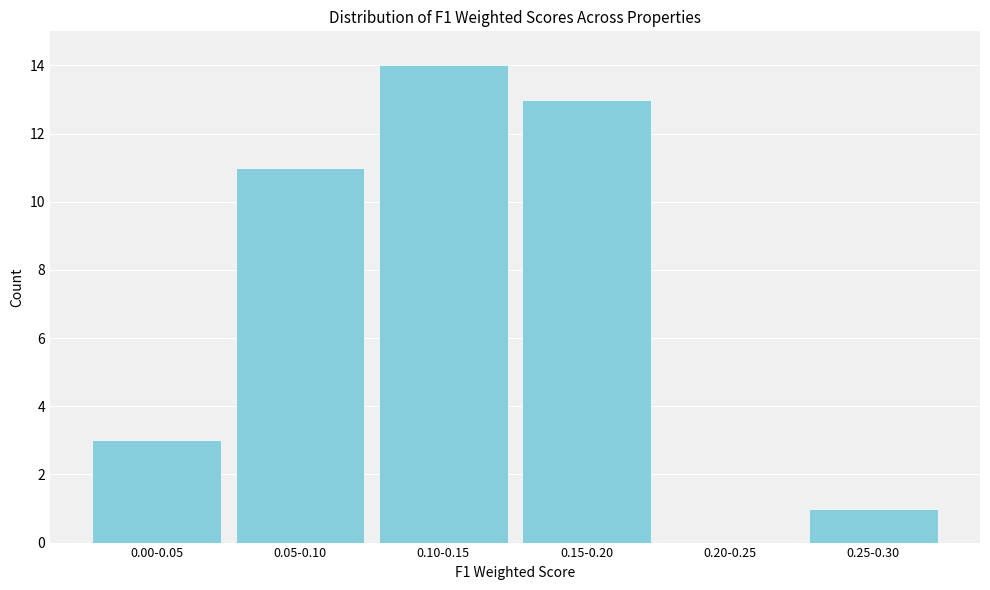

Reading left to right, list all the values displayed in this chart.

0.00-0.05=3	0.05-0.10=11	0.10-0.15=14	0.15-0.20=13	0.20-0.25=0	0.25-0.30=1